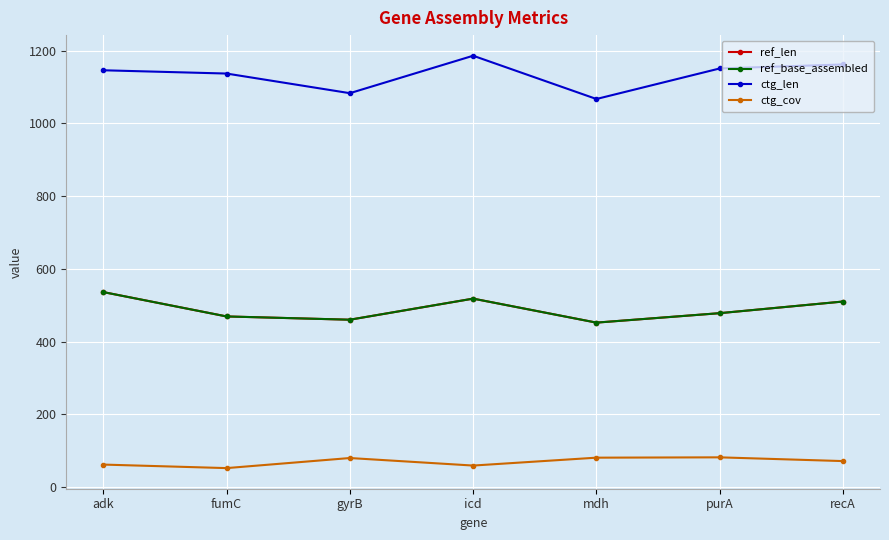

Which series has the widest spread of values?

ctg_len